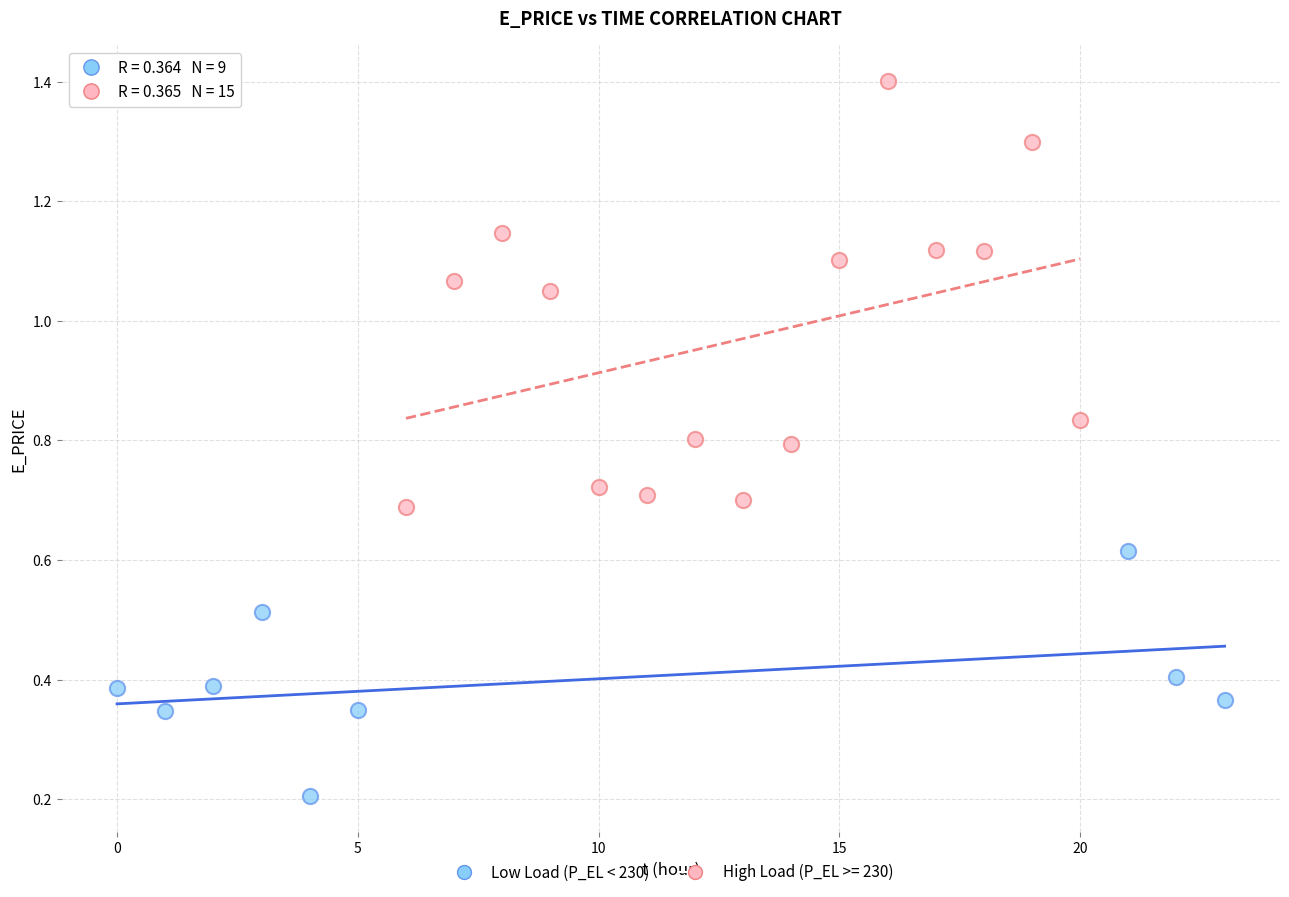

Which series reaches the minimum Y coordinate?

Low Load (P_EL < 230)